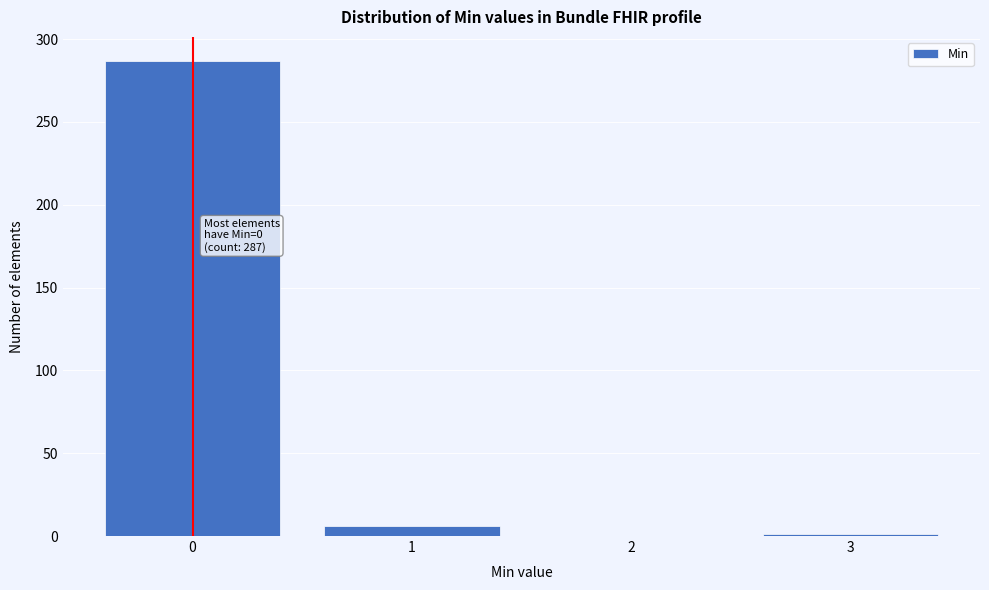

Which range on the x-axis has the tallest bar?

-0.5 to 0.5